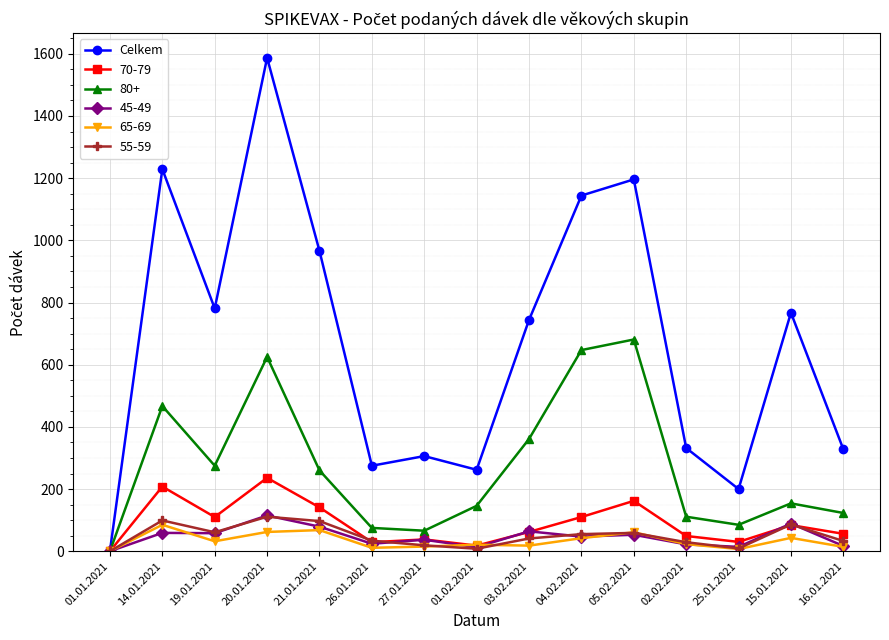

What is the label of the 10th point from the right?

26.01.2021